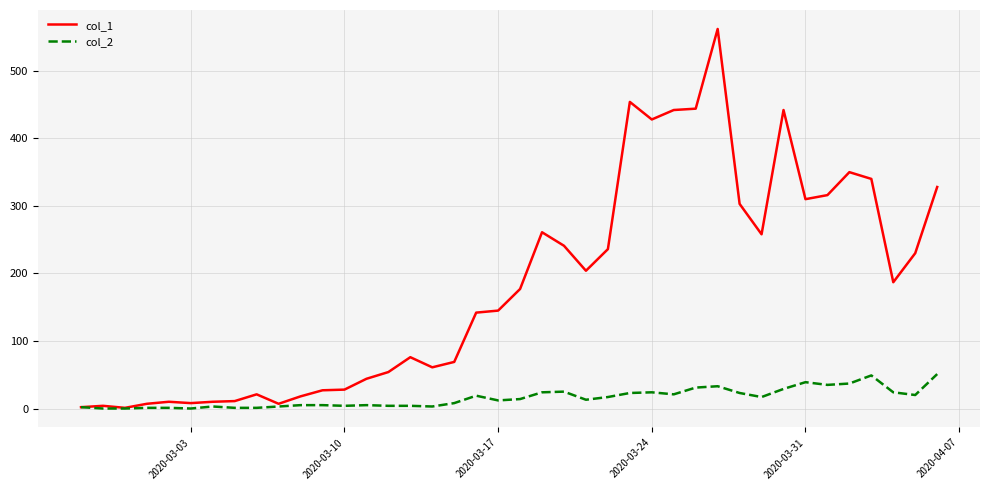

How many lines are shown in the chart?

2